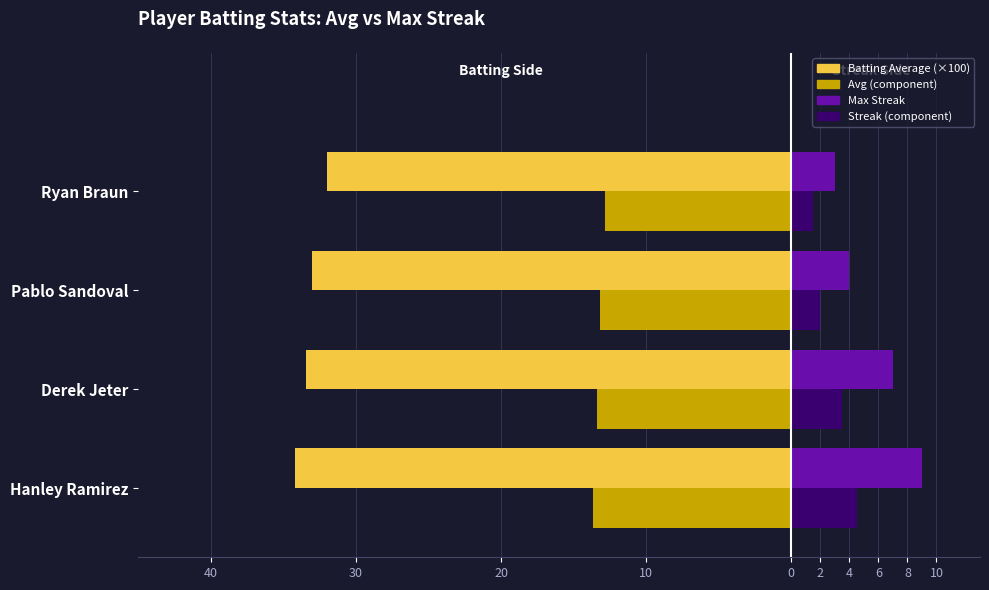

What are all the series names shown in the legend?

Batting Average (×100), Avg (component), Max Streak, Streak (component)